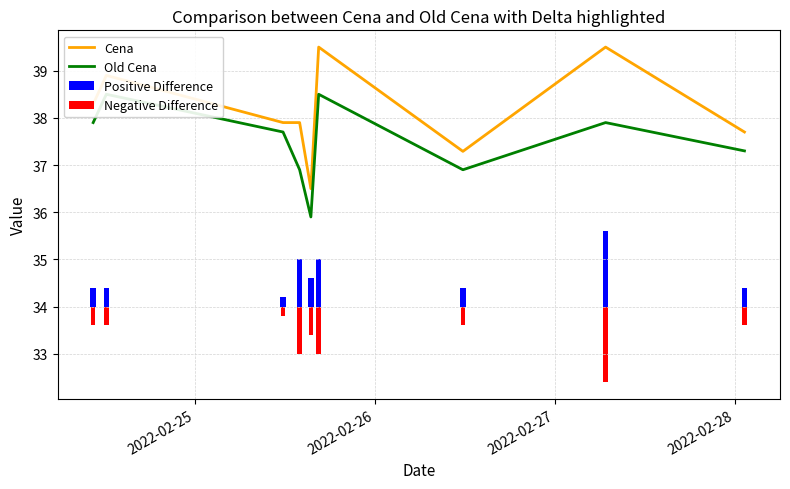

At how many categories does at least one series exceed 38?

4